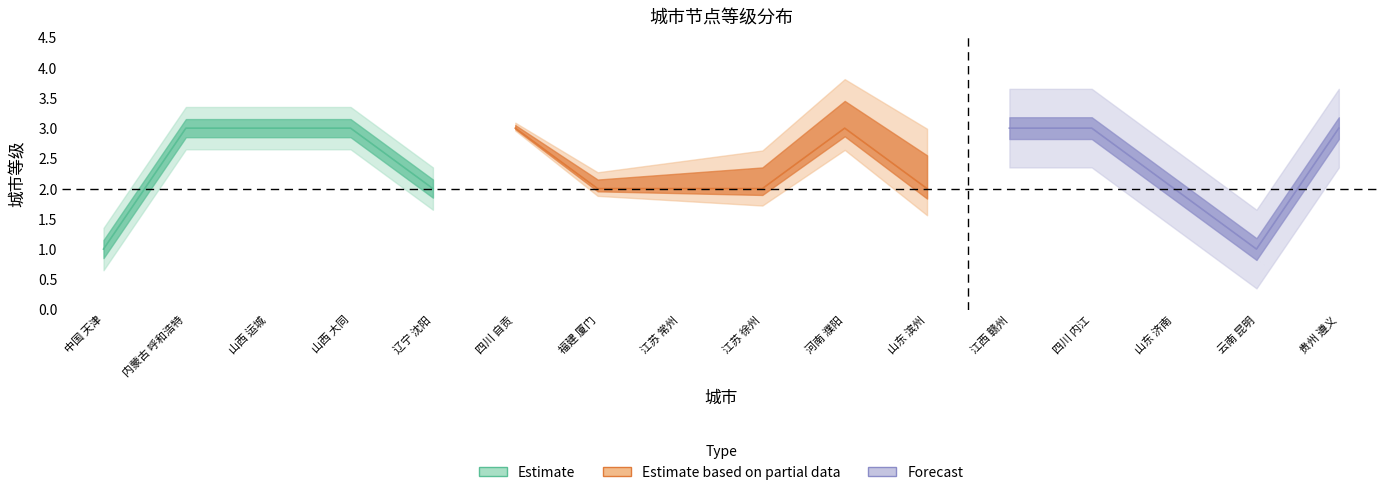

At which label is the value closest to 2?

辽宁 沈阳